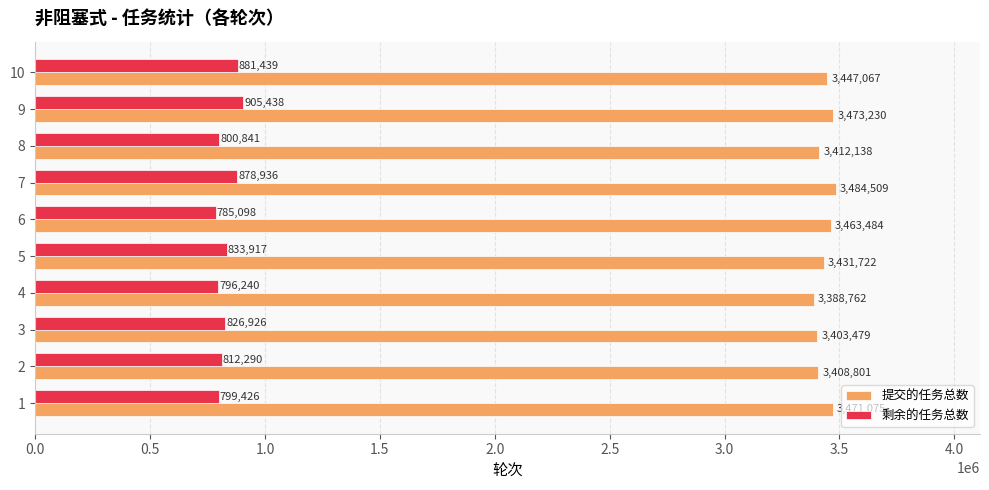

Rank the categories by 剩余的任务总数 value from lowest to highest.

6, 4, 1, 8, 2, 3, 5, 7, 10, 9